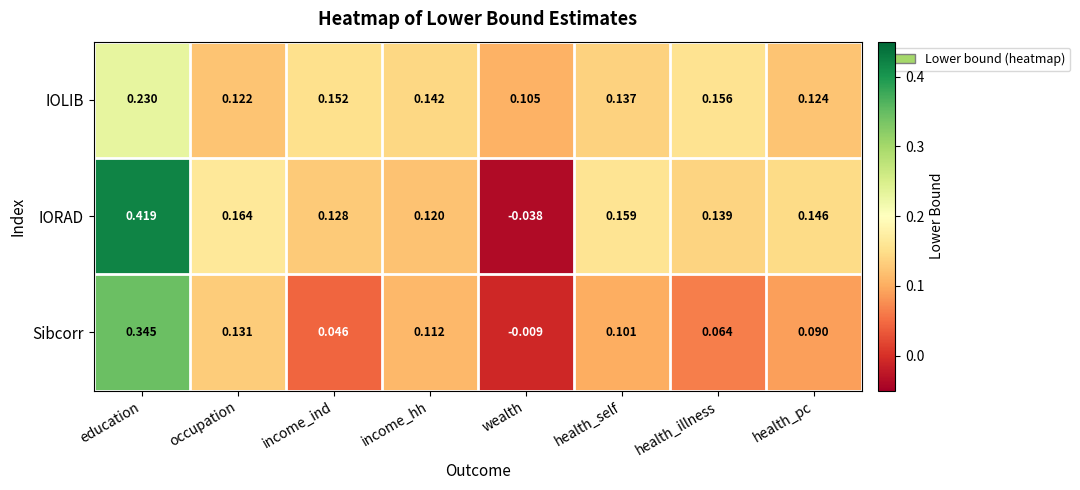

Rank the categories by Sibcorr value from highest to lowest.

education, occupation, income_hh, health_self, health_pc, health_illness, income_ind, wealth